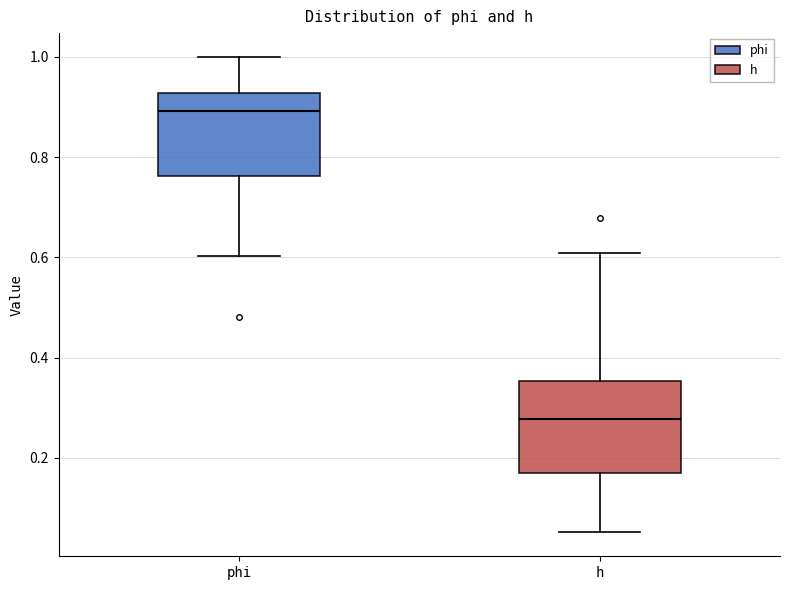

Reading left to right, transcribe this box plot: for each box, give where its median line is, the range the box spans, and where its two whiskers end, as read against the y-axis. The values are not printed on the chart, so give them approximately, as read against the axis.

phi: median 0.90, box 0.76 to 0.92, whiskers 0.60 to 1.00
h: median 0.28, box 0.16 to 0.36, whiskers 0.06 to 0.60